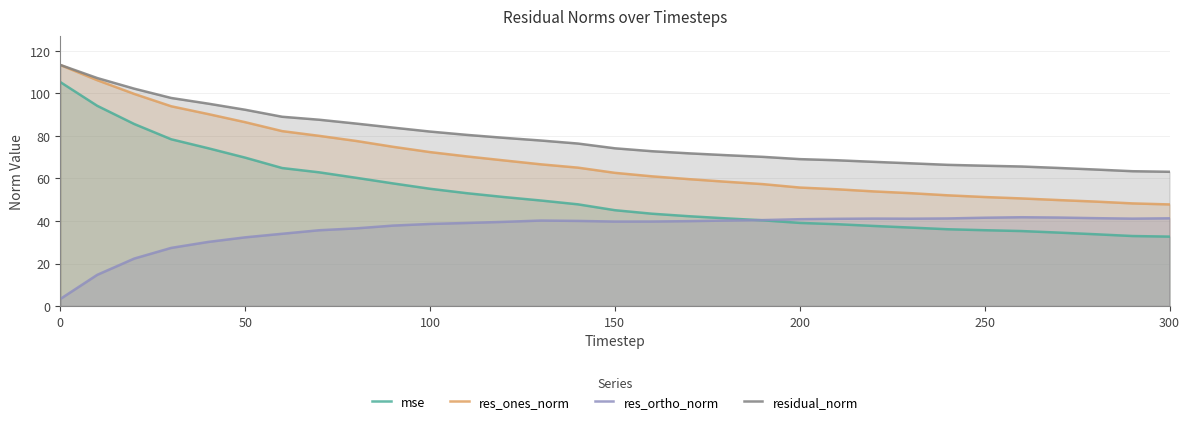

What is the difference between the highest and lowest values at 100?

43.4